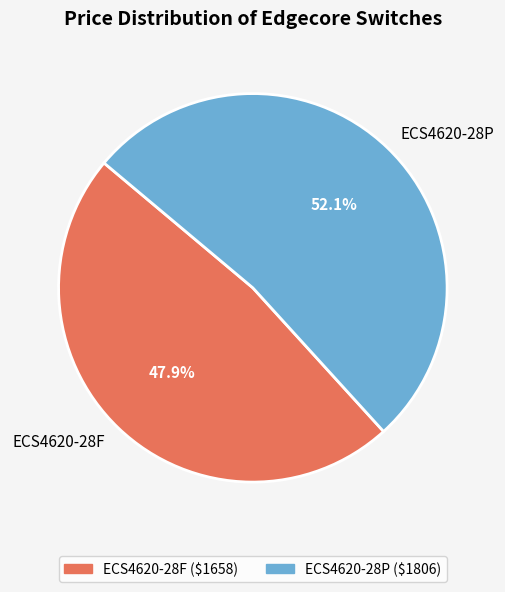

Which category has the smallest portion of the pie?

ECS4620-28F